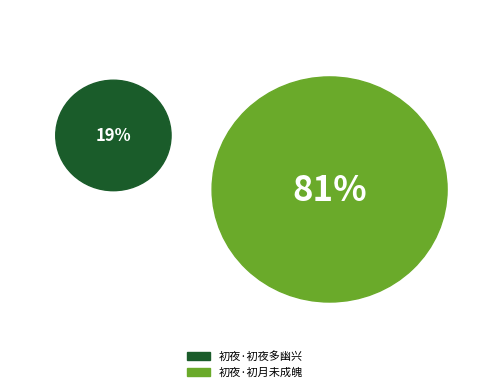

Which category has the biggest portion of the pie?

初夜·初月未成魄